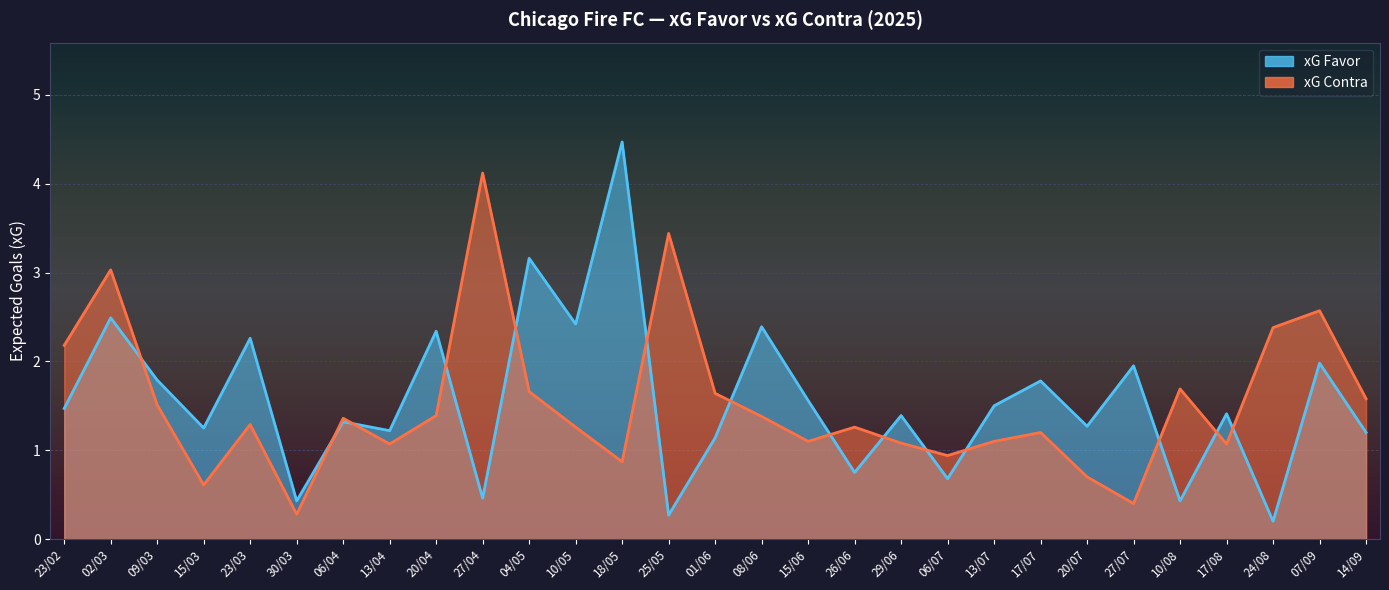

True or false: xG Contra has more than 2 points higher than both neighbors.

True